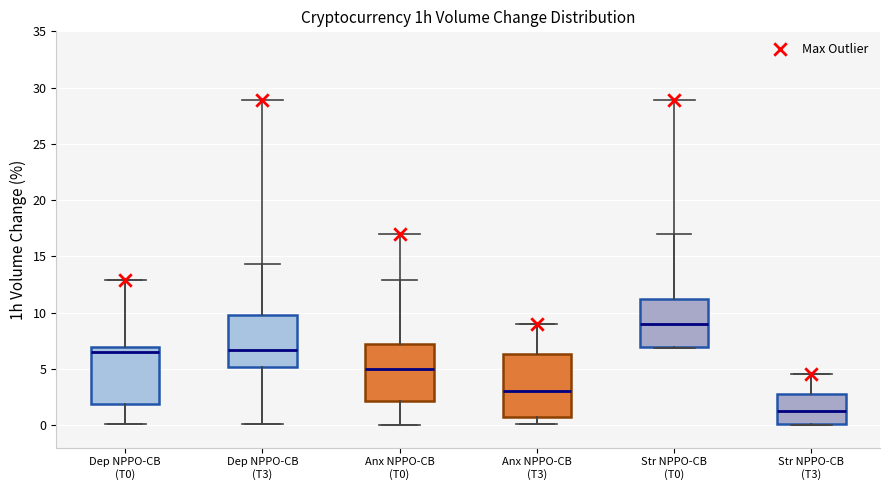

Which box has the highest median line?

Str NPPO-CB (T0)